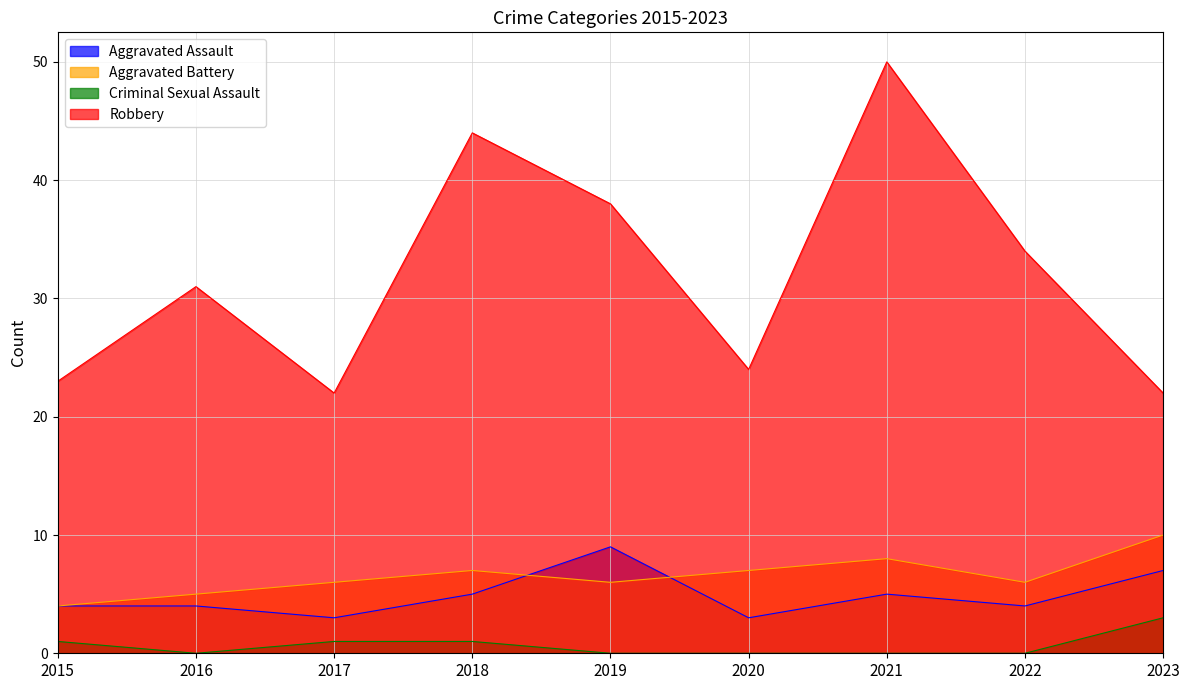

Reading left to right, list all the values displayed in this chart.

Aggravated Assault: 4	4	3	5	9	3	5	4	7
Aggravated Battery: 4	5	6	7	6	7	8	6	10
Criminal Sexual Assault: 1	0	1	1	0	0	0	0	3
Robbery: 23	31	22	44	38	24	50	34	22